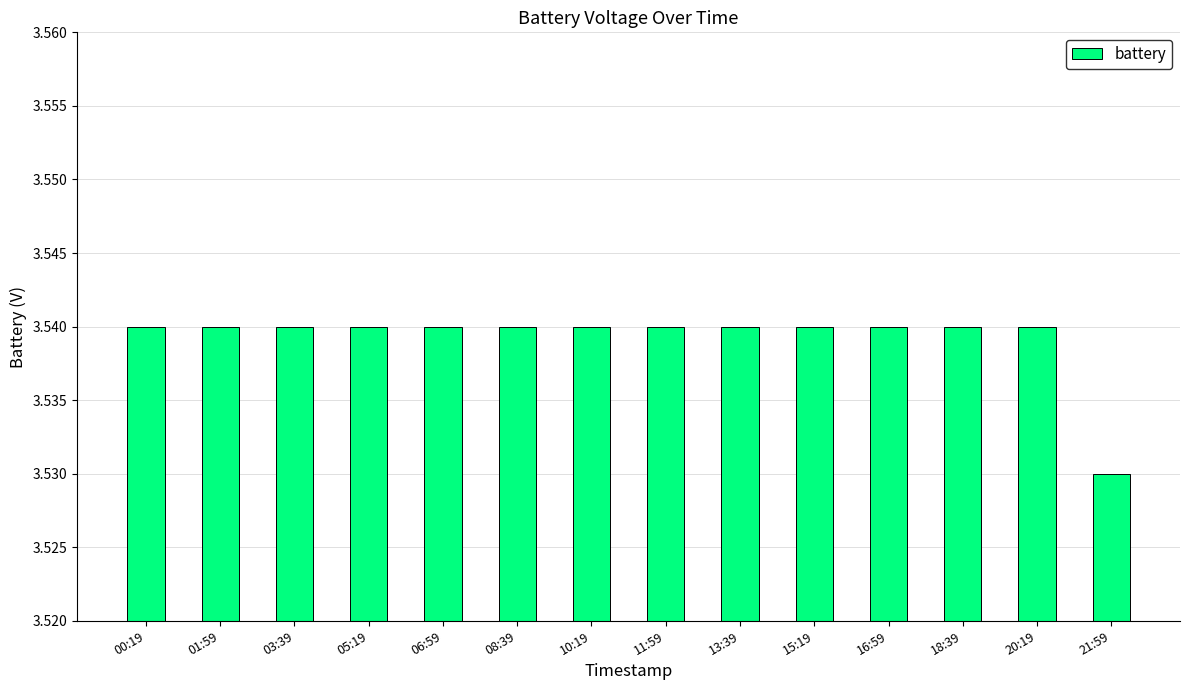

The value at 16:59 is 1.7. True or false?

False